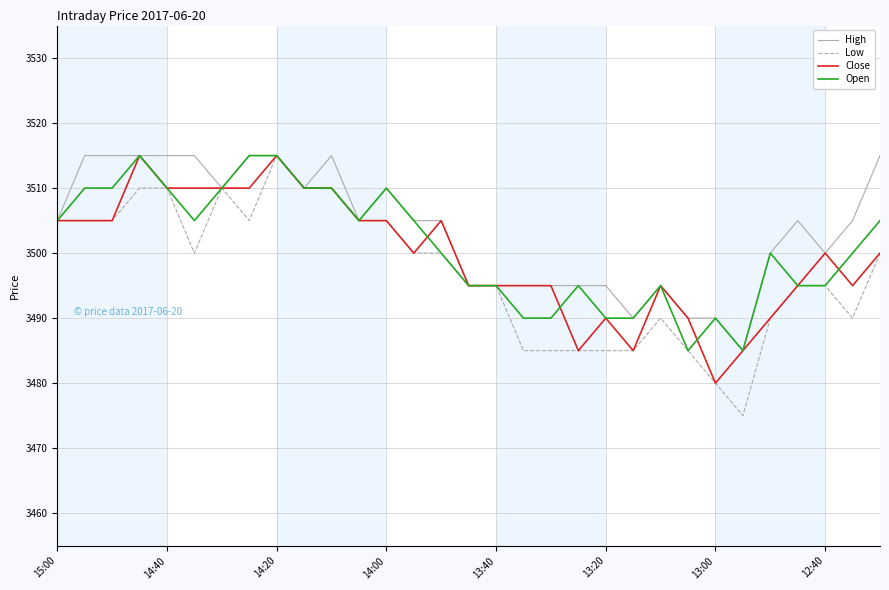

What is the smallest value displayed?

3475